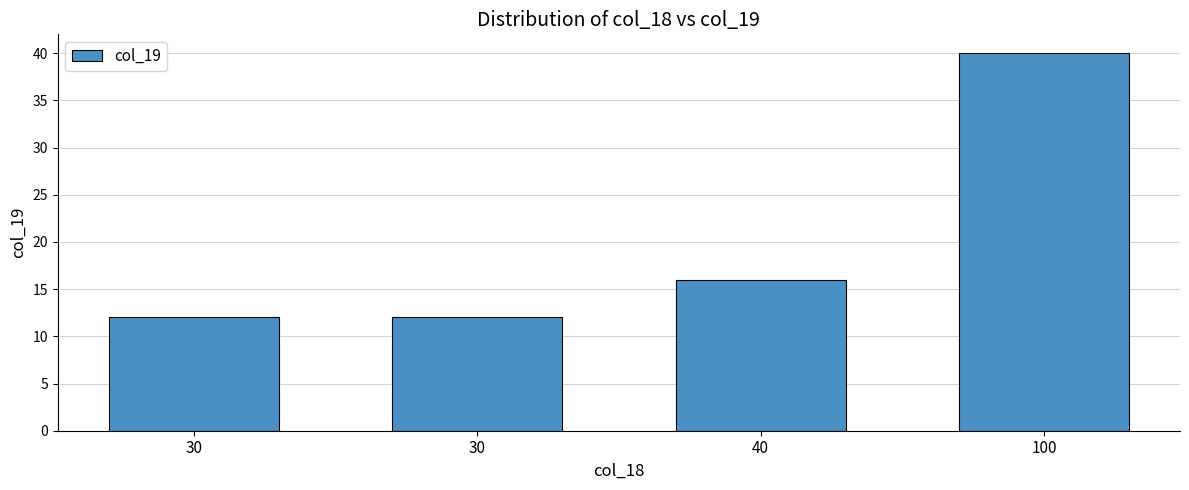

How many values are below 16?

2